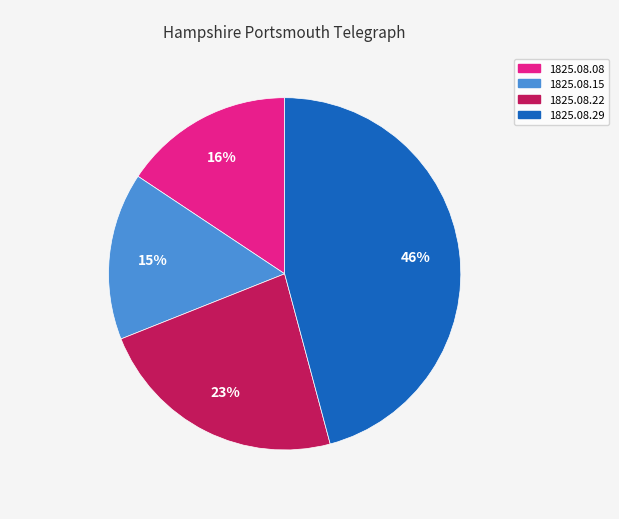

Which slice is the largest?

1825.08.29